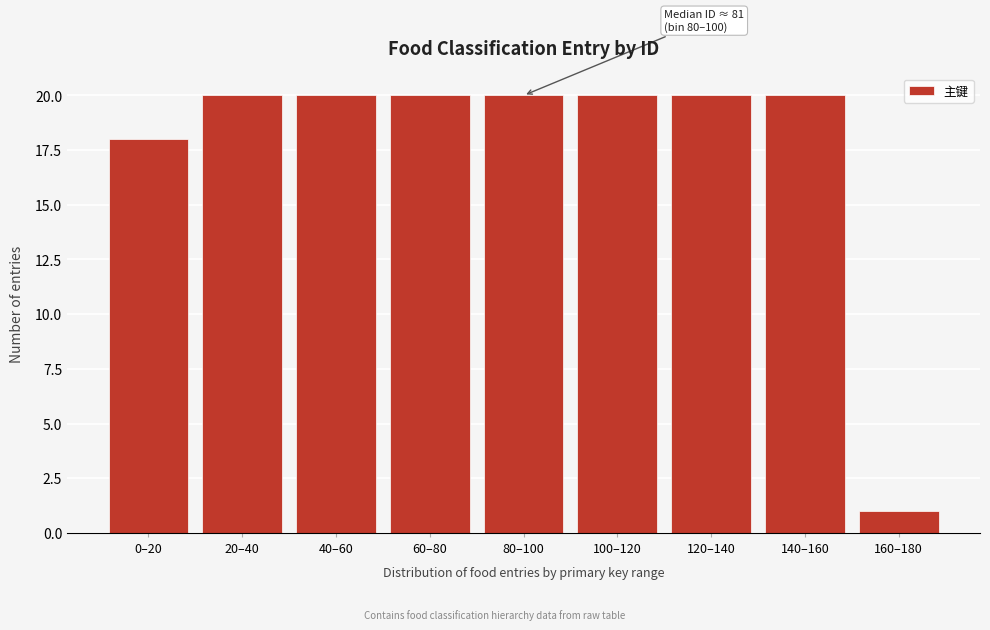

Reading right to left, extract all data points from this chart.

160–180=1	140–160=20	120–140=20	100–120=20	80–100=20	60–80=20	40–60=20	20–40=20	0–20=18